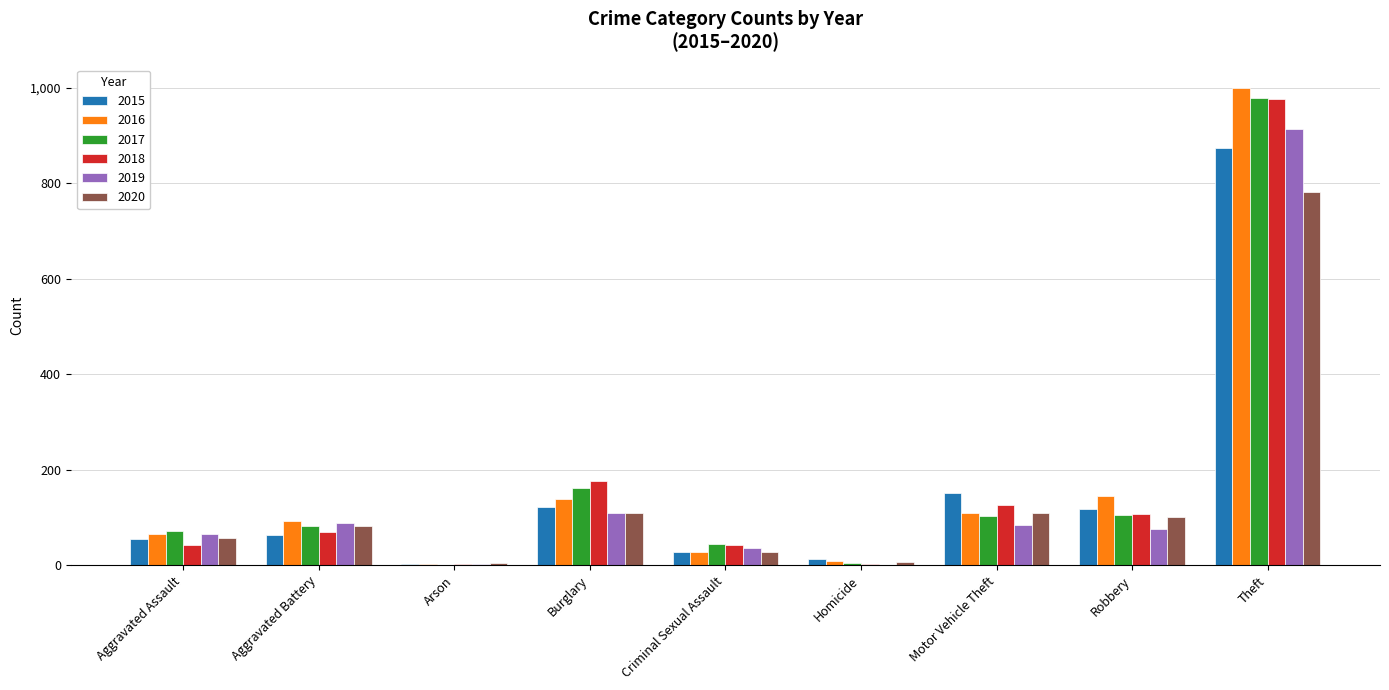

At which label is 2017 closest to 490?

Burglary